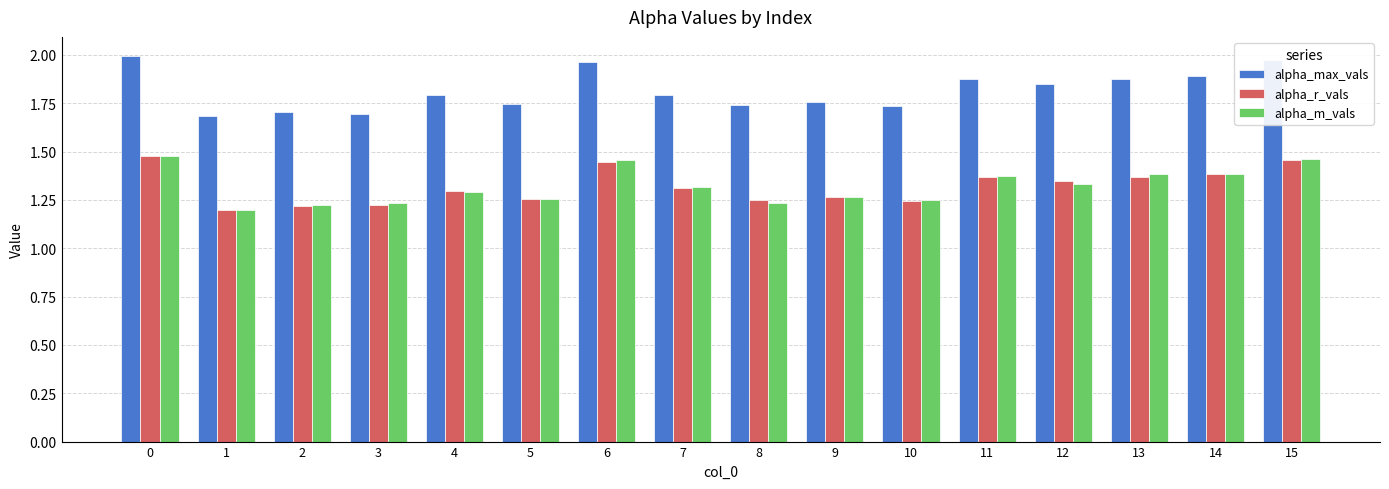

The value of alpha_m_vals at 14 is 1.4. True or false?

True